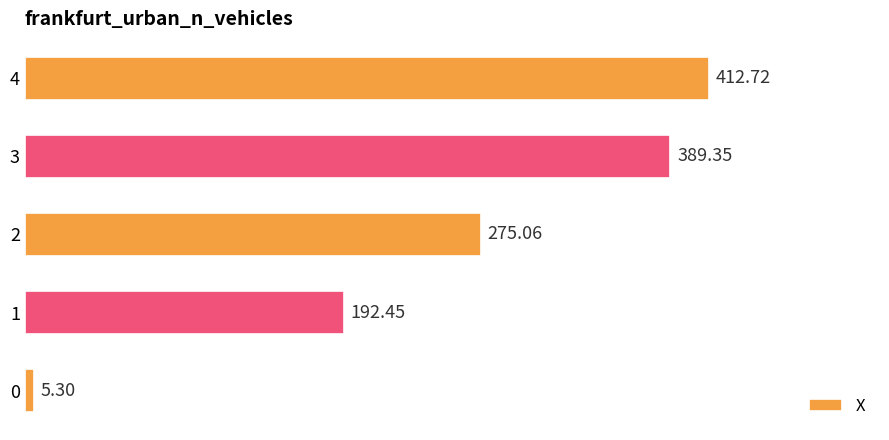

Which category has the highest value across all series?

4